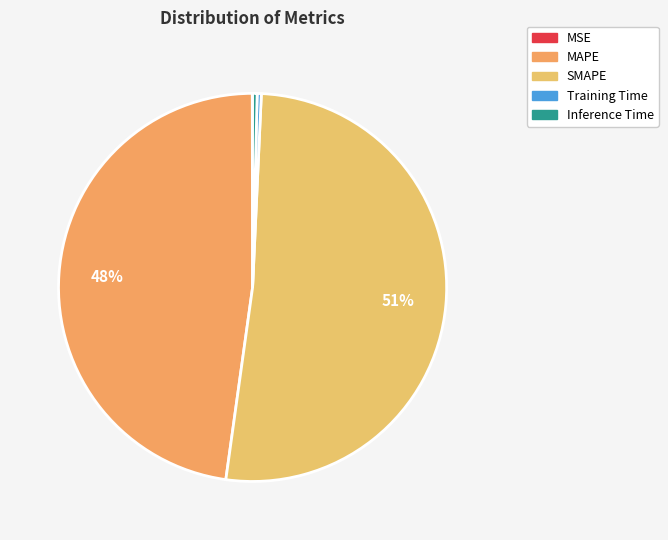

True or false: Training Time accounts for 0% of the total.

True